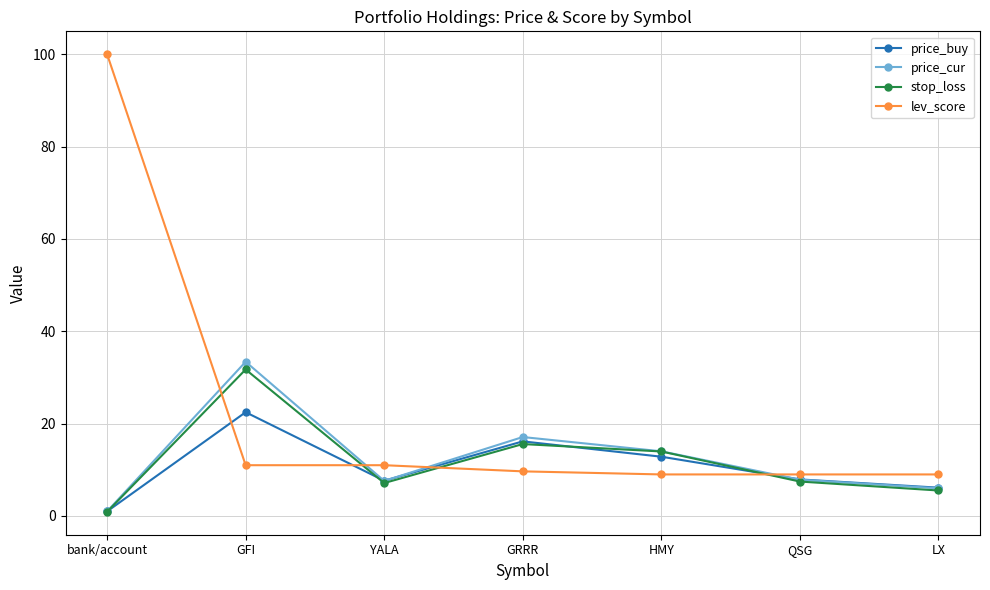

True or false: stop_loss has more than 0 interior local peaks.

True